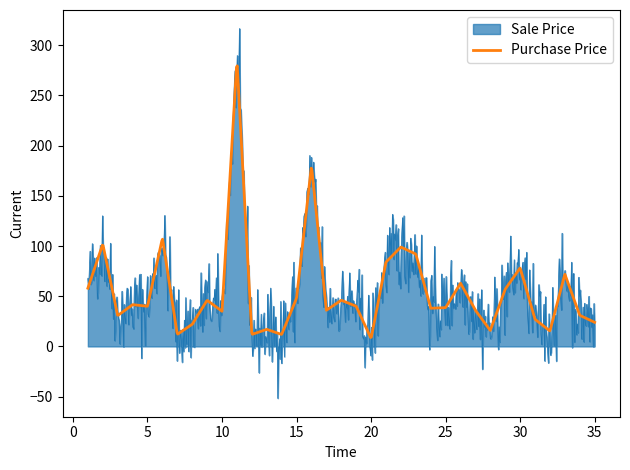

List the series in order of their peak value, highest first.

Sale Price, Purchase Price